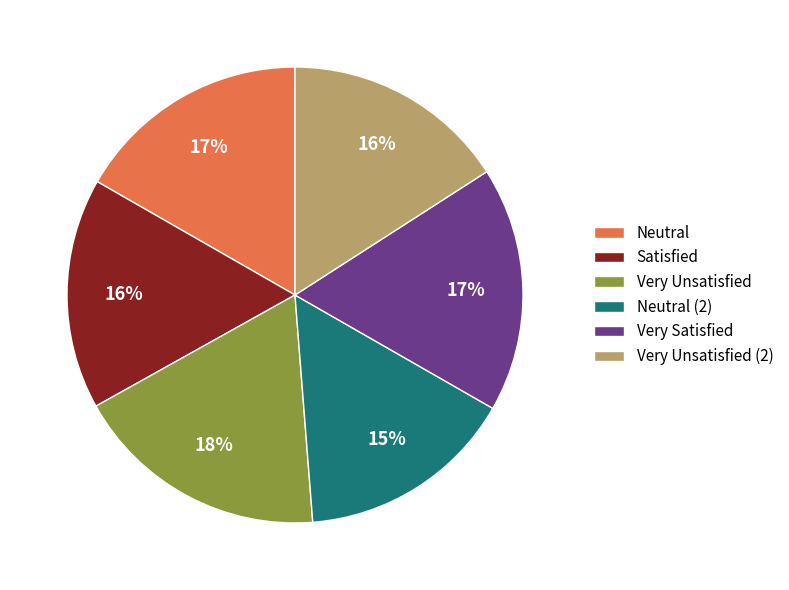

Count the number of slices in the pie.

6